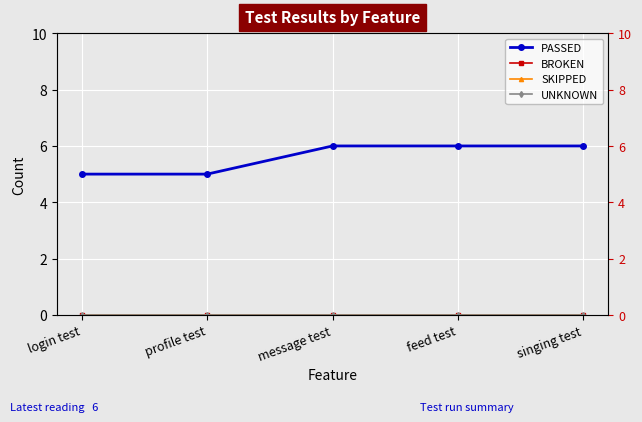

What is the difference between the highest and lowest values at login test?

5